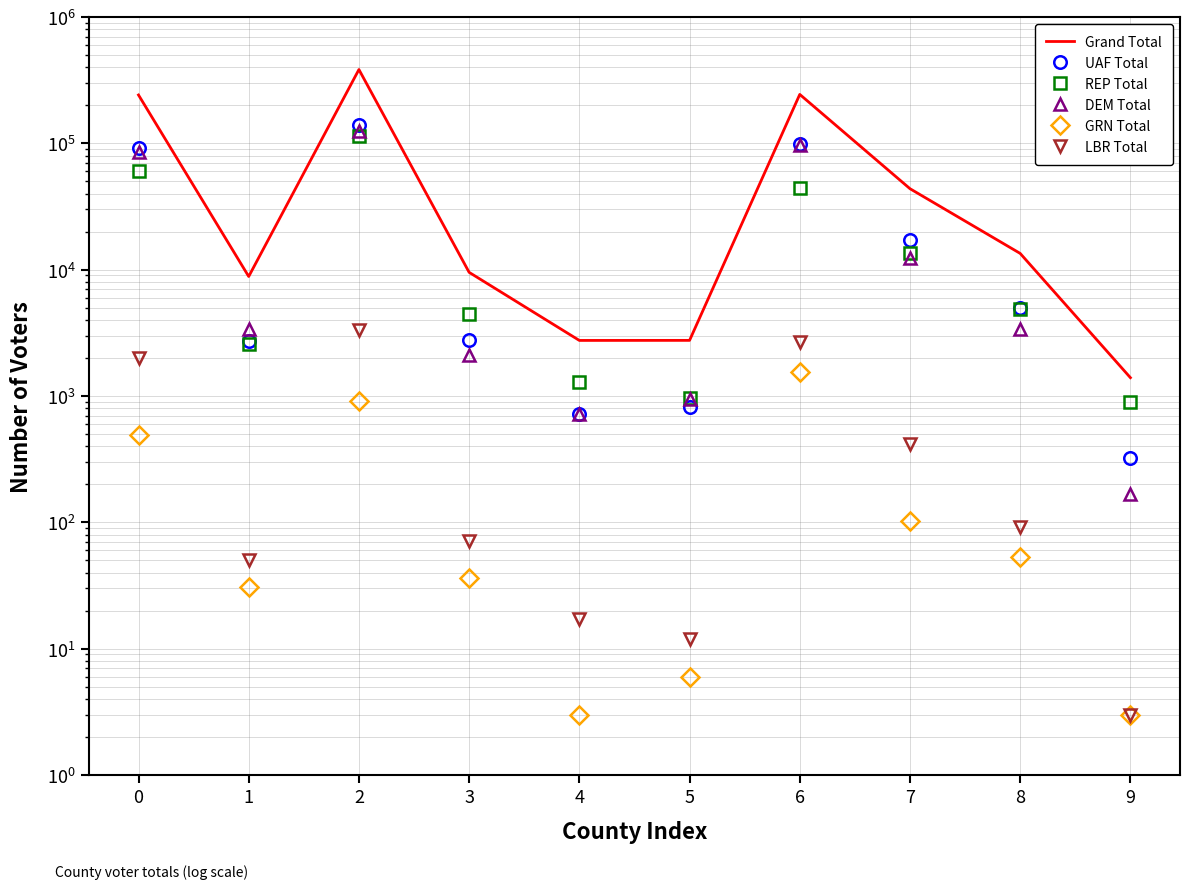

In LBR Total, how many points are lower than both neighbors (excluding endpoints)?

2